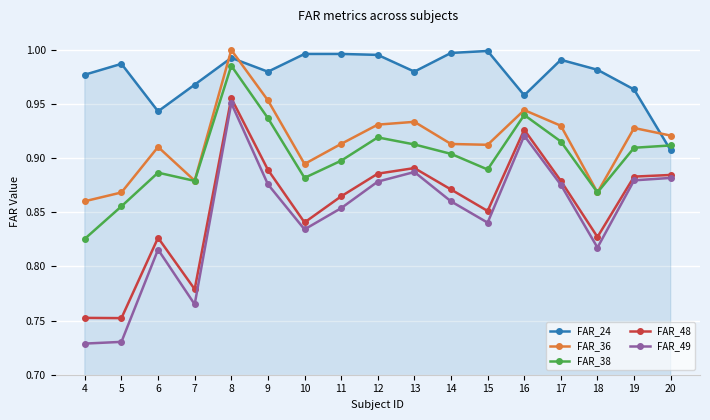

The FAR_48 series shows 0.2 at 7. True or false?

False